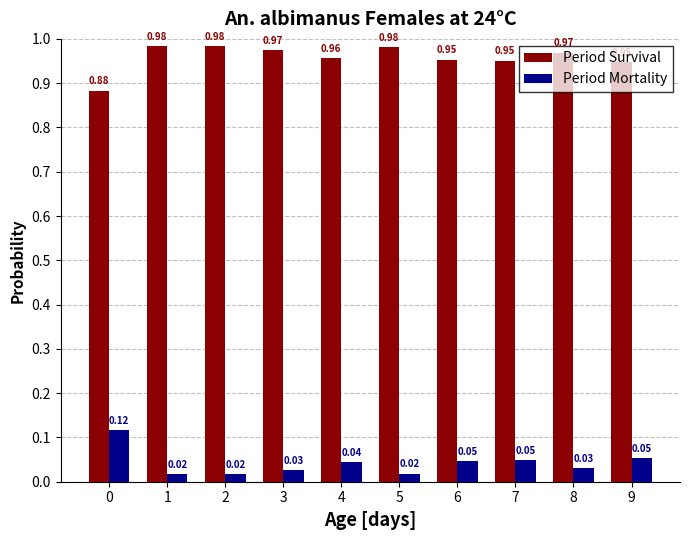

What is the sum of all Period Mortality values?

0.4